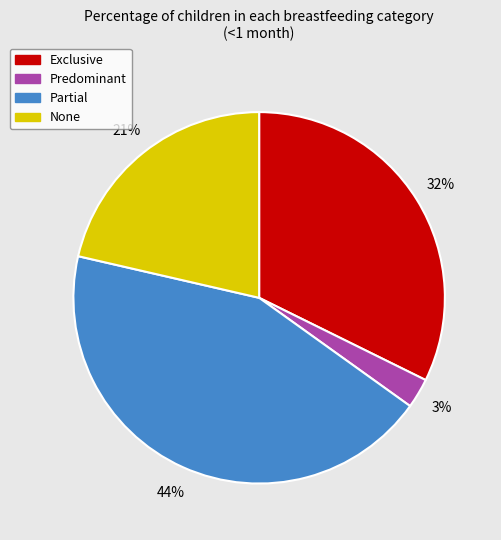

To the nearest percent, what is the combined percentage of Exclusive and Predominant?

35%